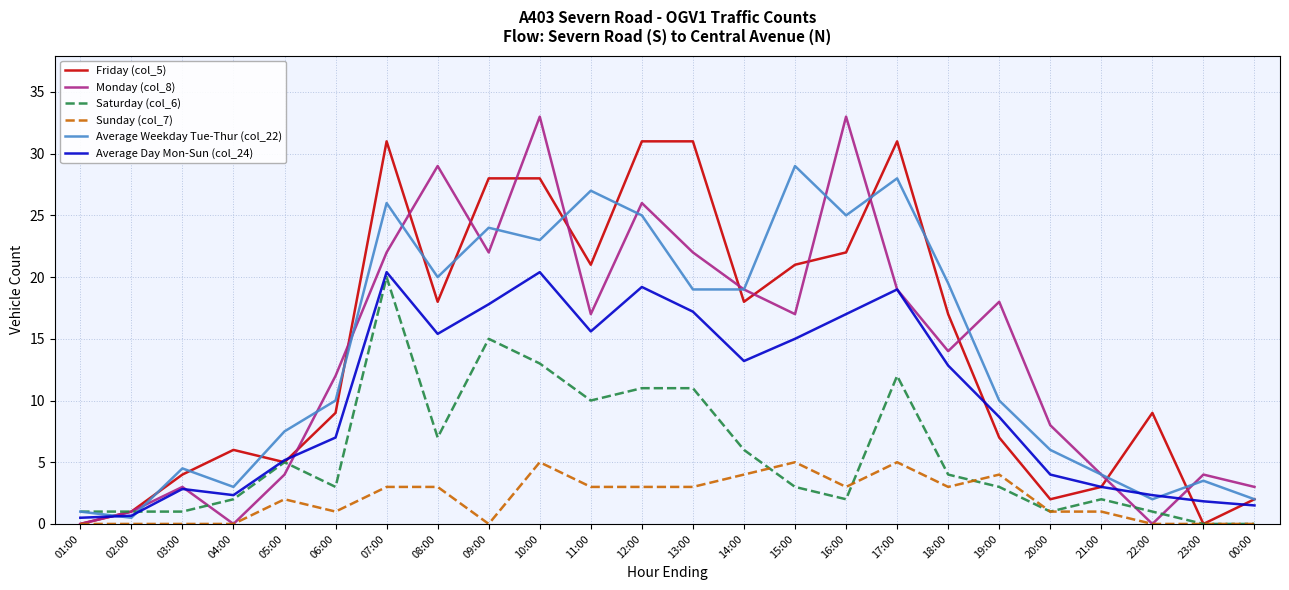

What is the maximum value for Saturday (col_6)?

20.0